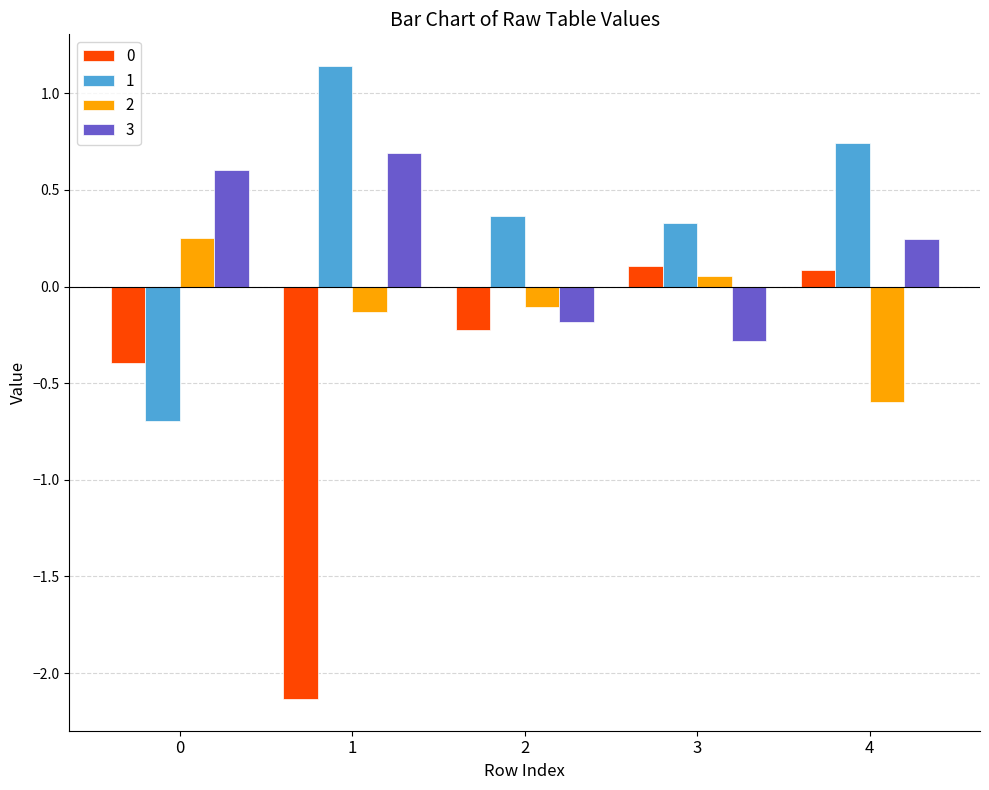

Read the 3 value at 3.

-0.3